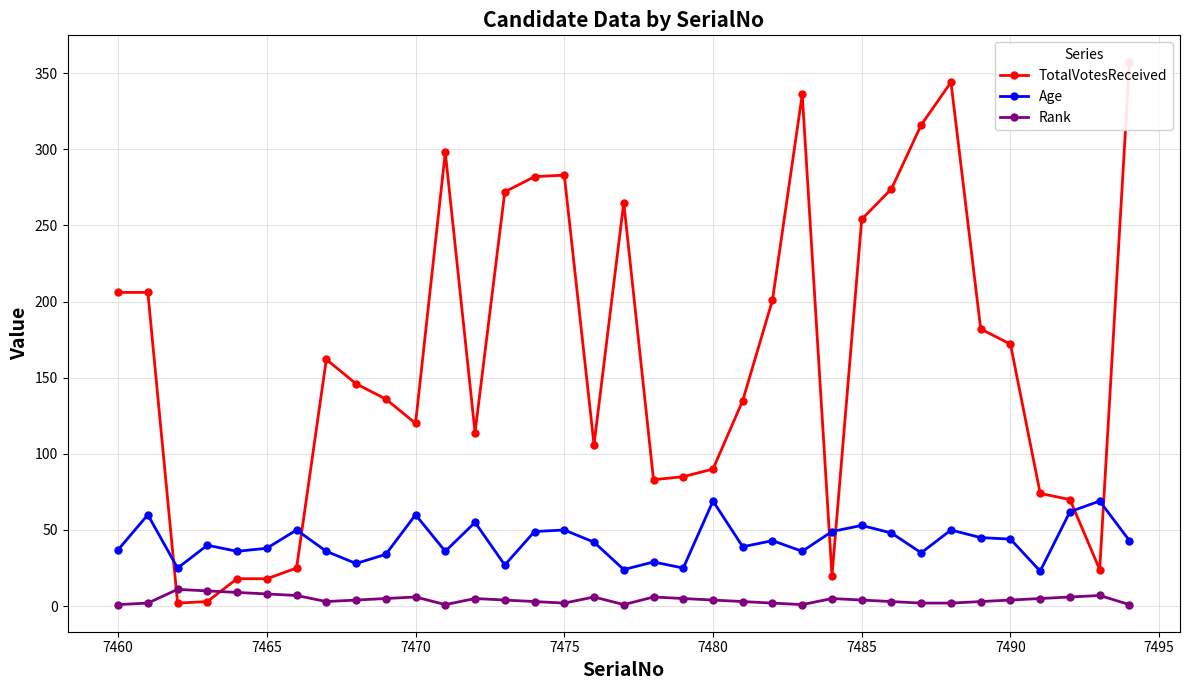

True or false: Age has more than 0 interior local peaks.

True